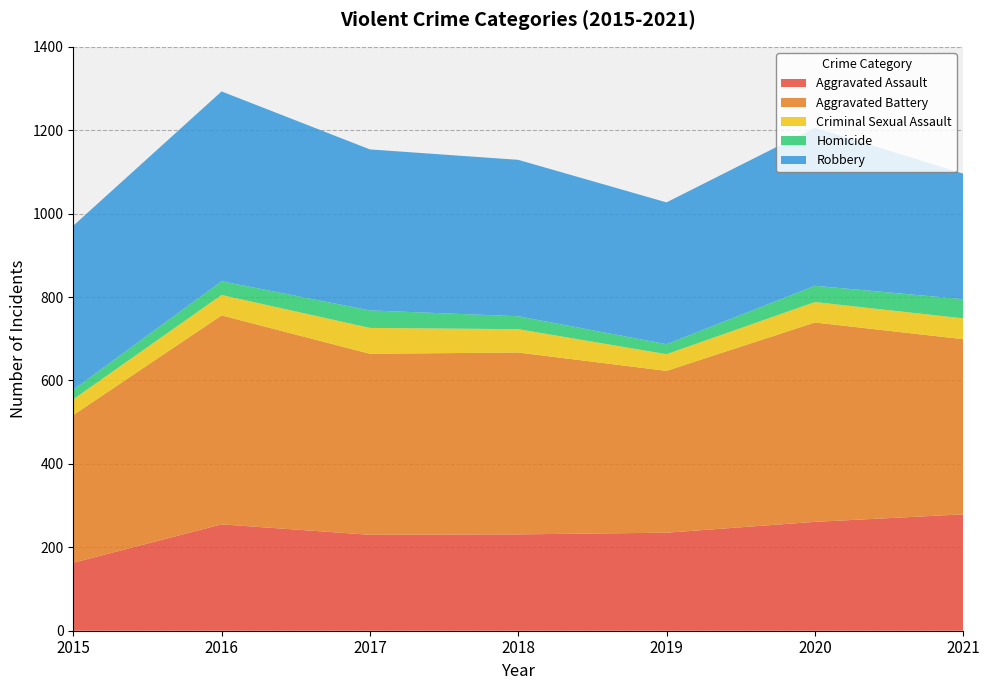

Reading left to right, list all the values displayed in this chart.

Aggravated Assault: 2015=163	2016=255	2017=230	2018=231	2019=235	2020=261	2021=279
Aggravated Battery: 2015=354	2016=501	2017=434	2018=436	2019=388	2020=478	2021=420
Criminal Sexual Assault: 2015=38	2016=49	2017=62	2018=56	2019=40	2020=49	2021=50
Homicide: 2015=23	2016=33	2017=42	2018=31	2019=24	2020=39	2021=46
Robbery: 2015=393	2016=455	2017=386	2018=375	2019=340	2020=379	2021=301